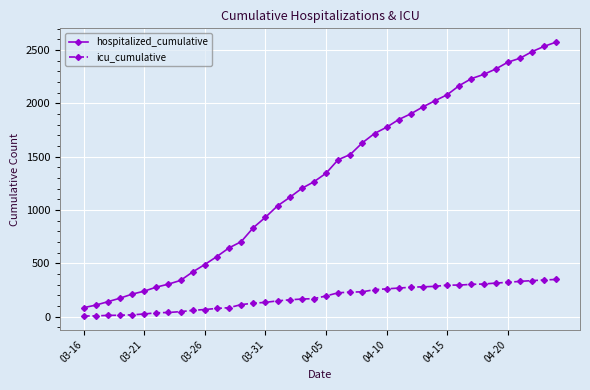

Rank the series by their average value, from lowest to highest.

icu_cumulative, hospitalized_cumulative